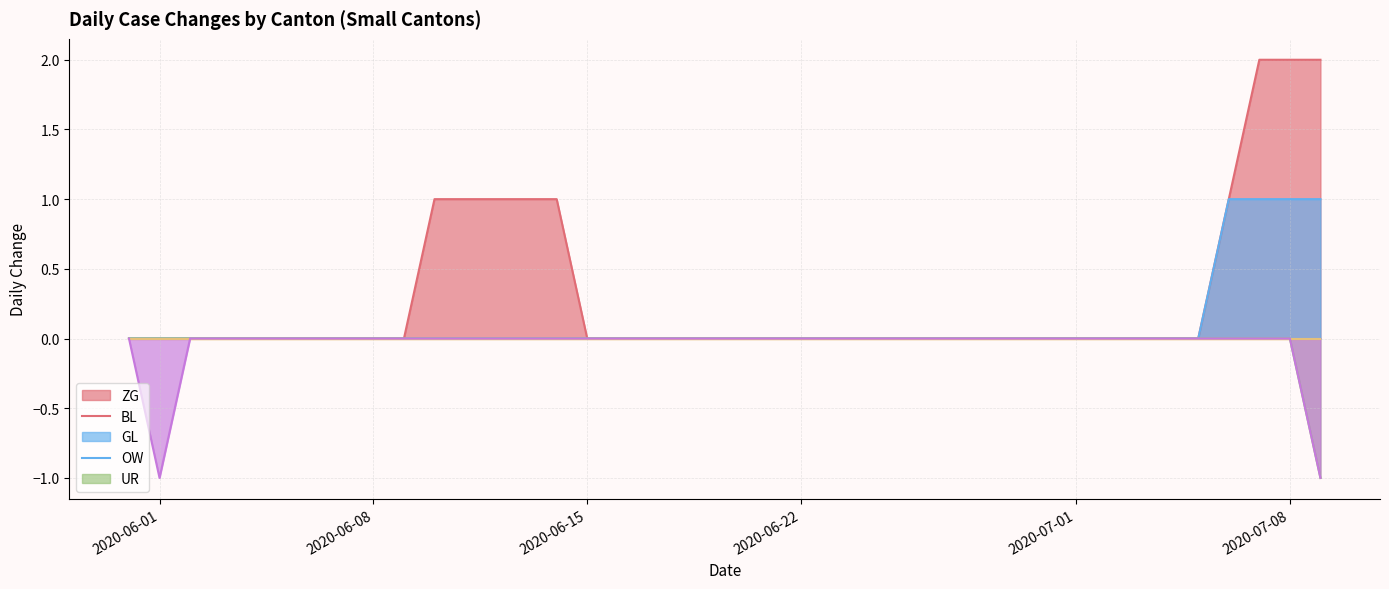

True or false: BL and ZG intersect in this chart.

False